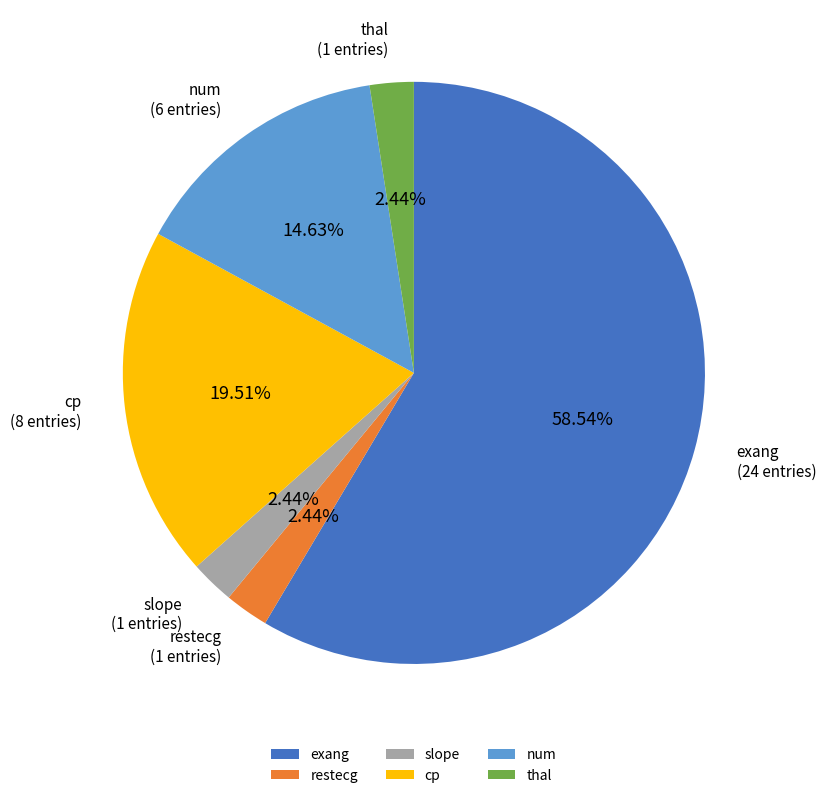

Which slice is the largest?

exang